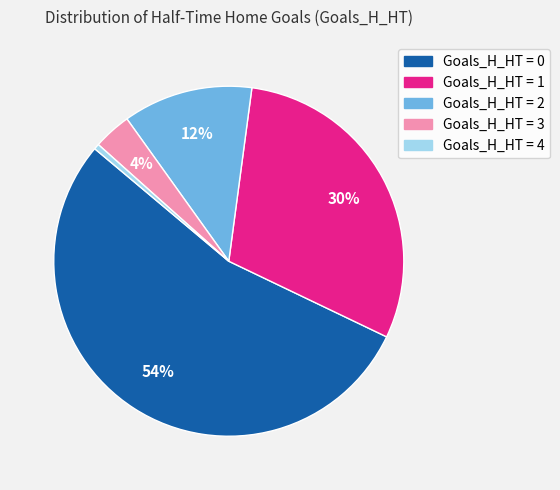

How many slices are in this pie chart?

5